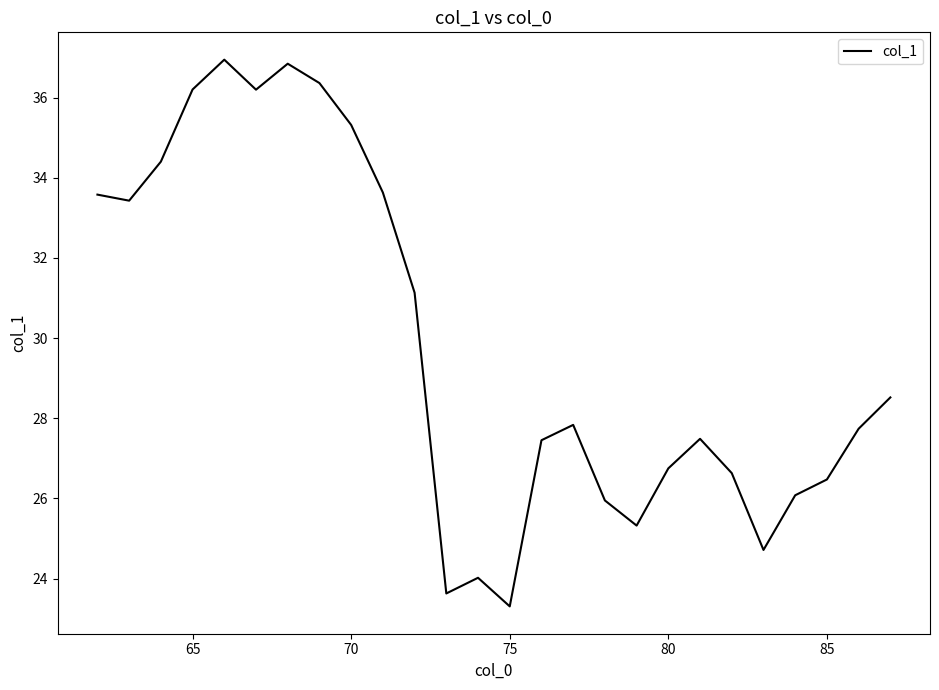

What is the minimum value shown in the chart?

23.3